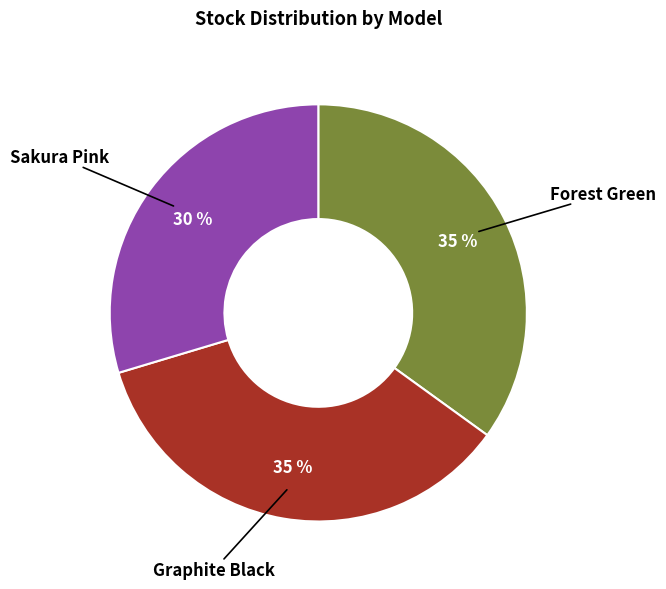

How many slices are in this pie chart?

3